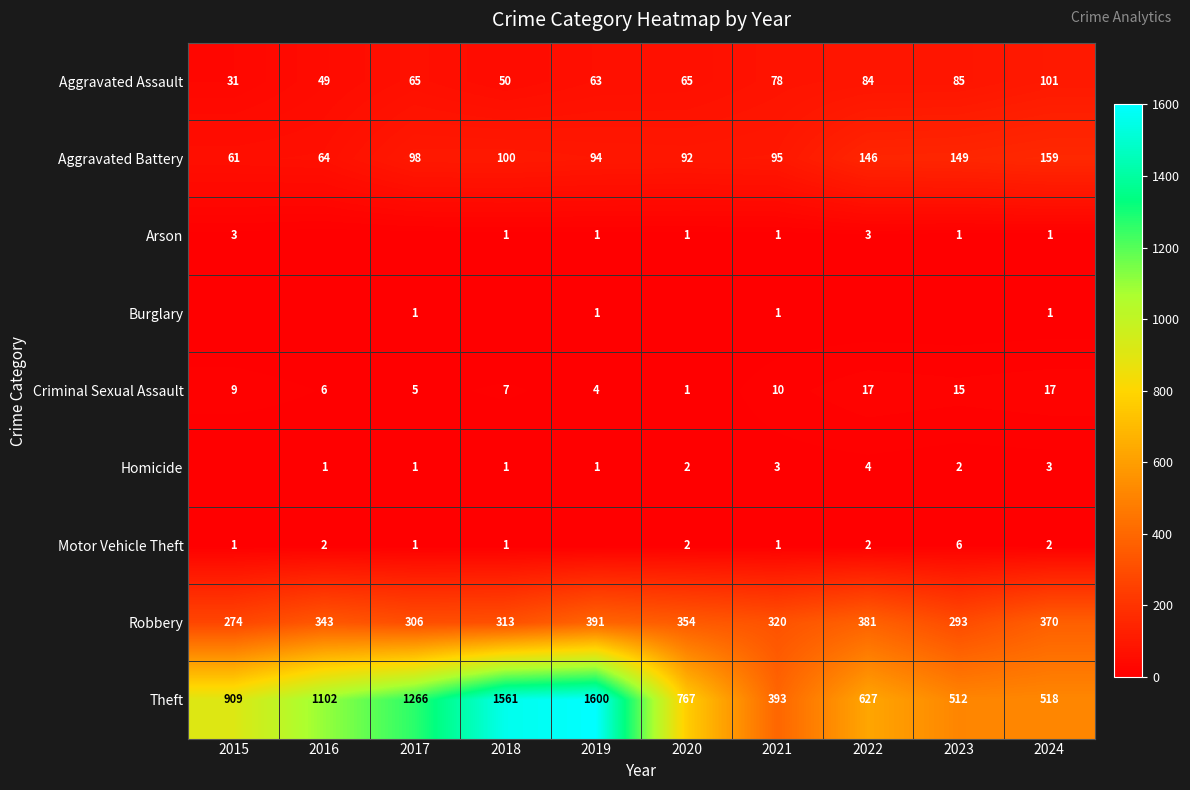

What is the sum of all Robbery values?

3345